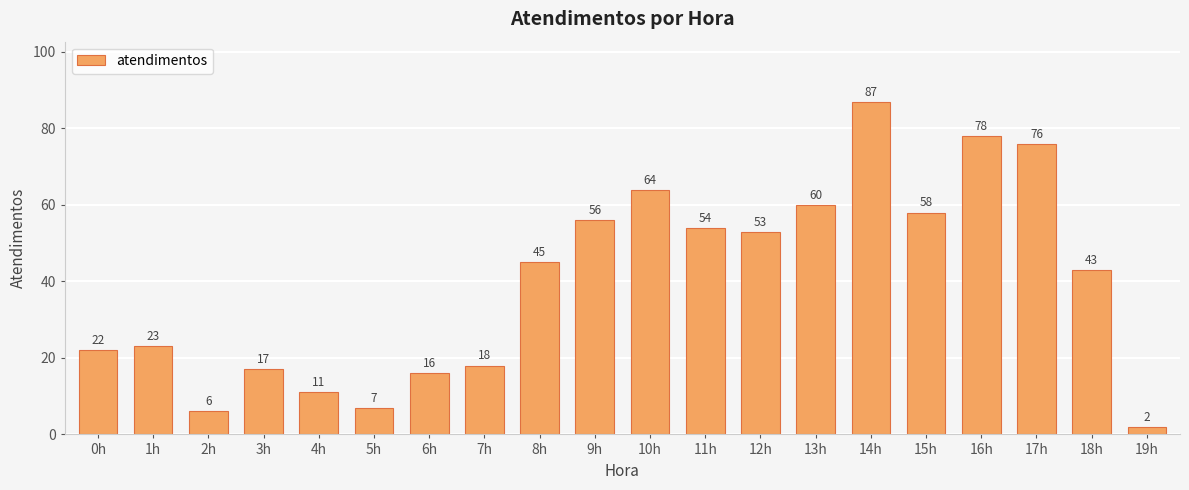

What is the label of the 4th bar from the right?

16h